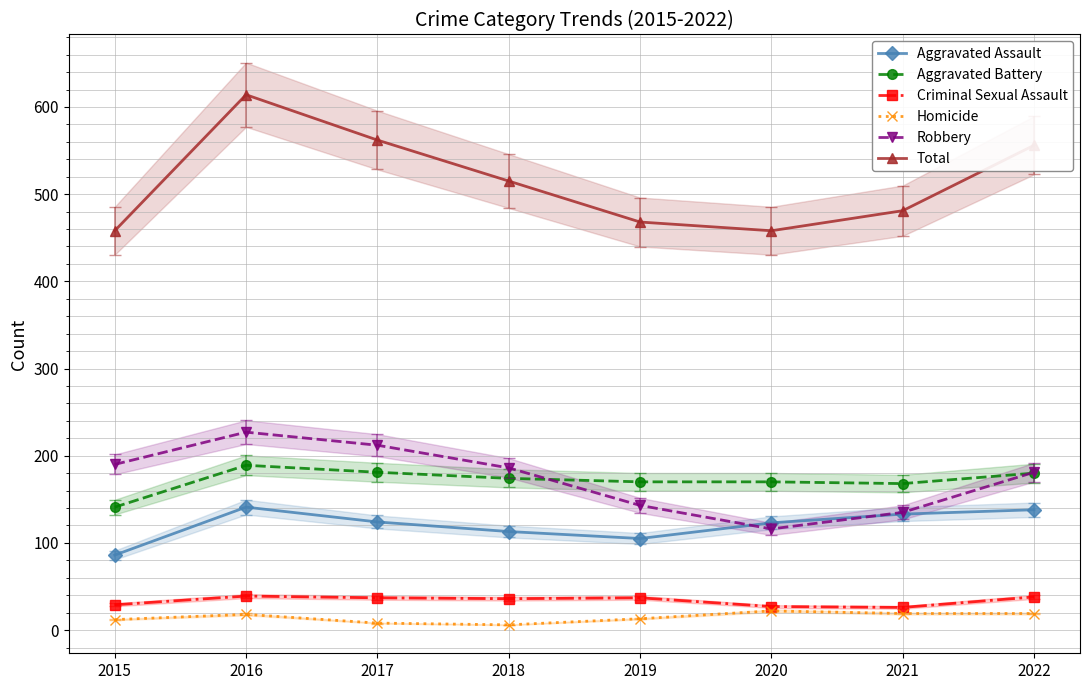

Reading left to right, what are all the values shown in this chart?

Aggravated Assault: 86	141	124	113	105	123	133	138
Aggravated Battery: 141	189	181	174	170	170	168	180
Criminal Sexual Assault: 29	39	37	36	37	27	26	38
Homicide: 12	18	8	6	13	22	19	19
Robbery: 190	227	212	186	143	116	135	181
Total: 458	614	562	515	468	458	481	556